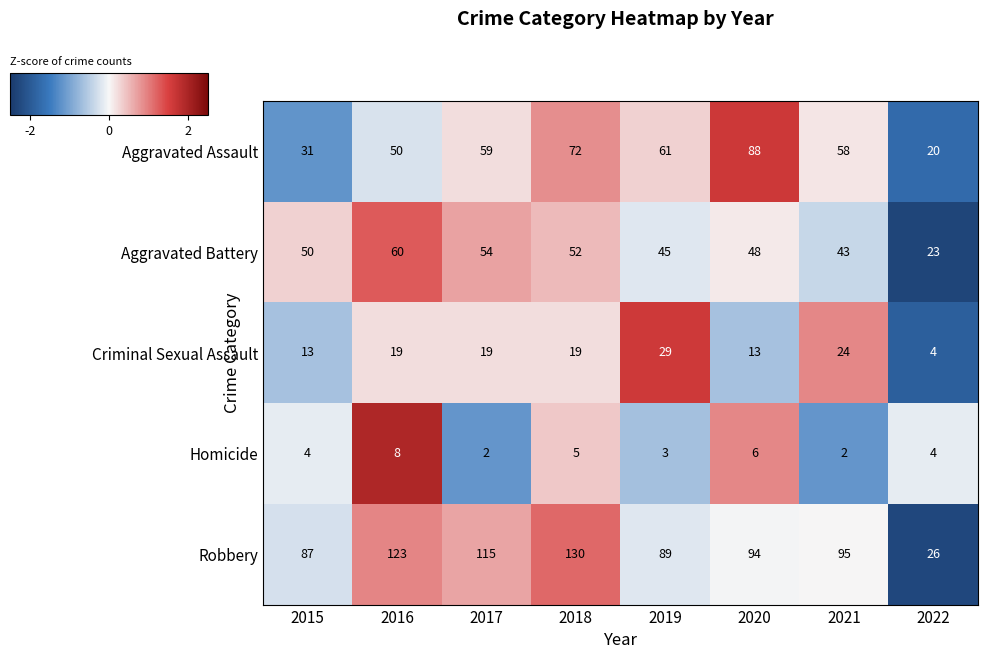

Which series has the largest range (max minus min)?

Robbery